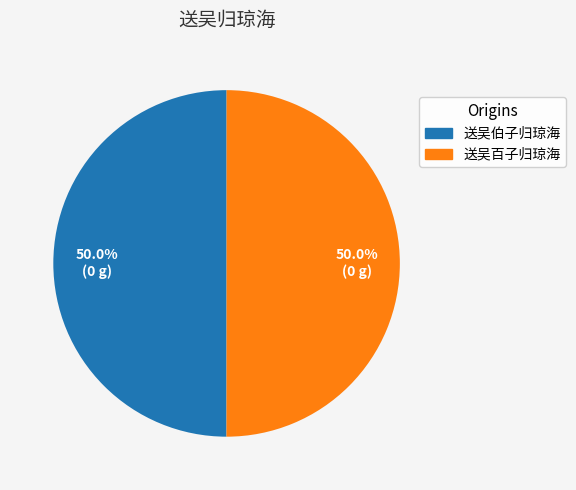

Is it true that 送吴伯子归琼海 is 43% of the pie?

False